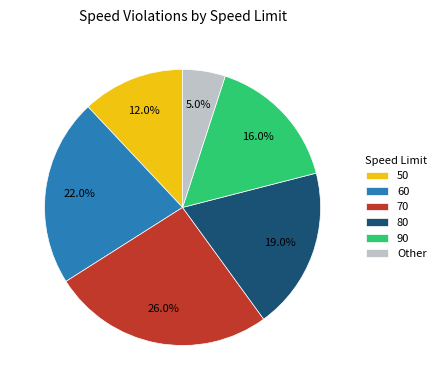

Between 80 and 70, which is larger?

70